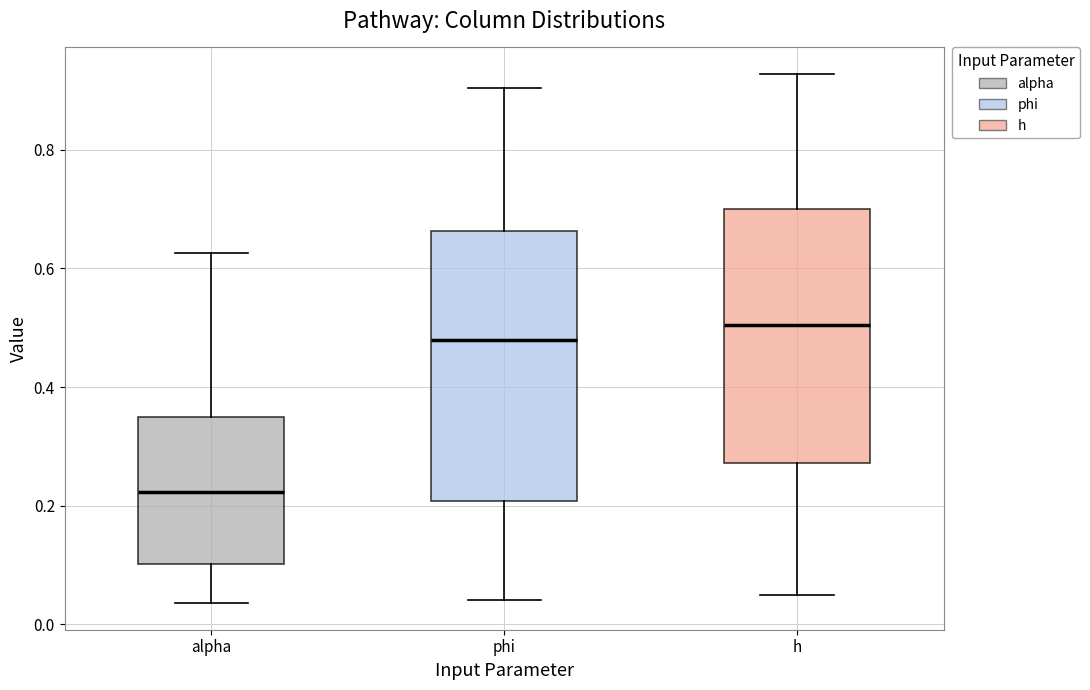

Where does the lower whisker of the box for h end on the y-axis? The values are not printed on the chart, so give them approximately, as read against the axis.

0.04